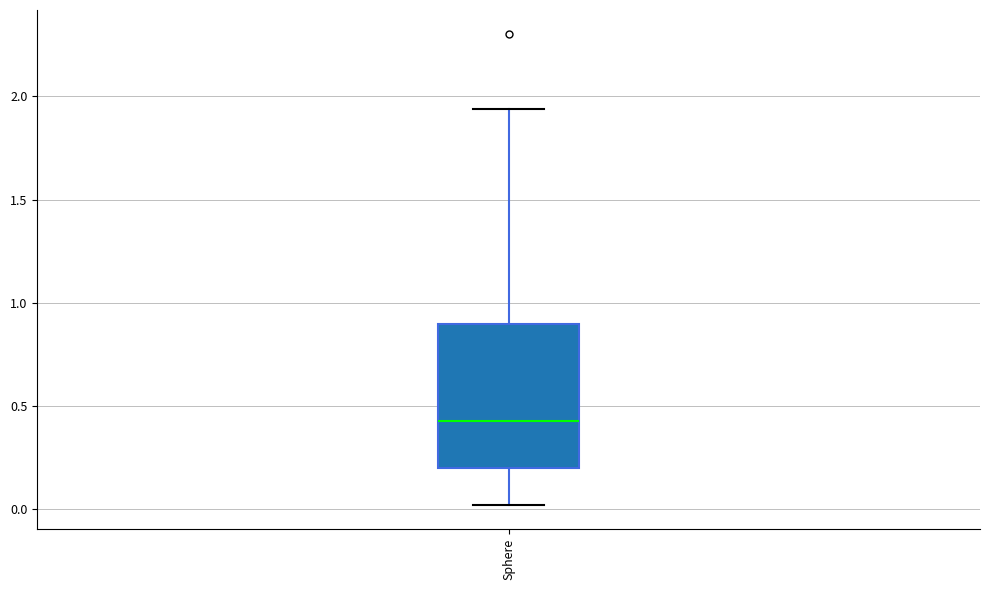

Where does the median line of the box for Sphere sit on the y-axis? The values are not printed on the chart, so give them approximately, as read against the axis.

0.45